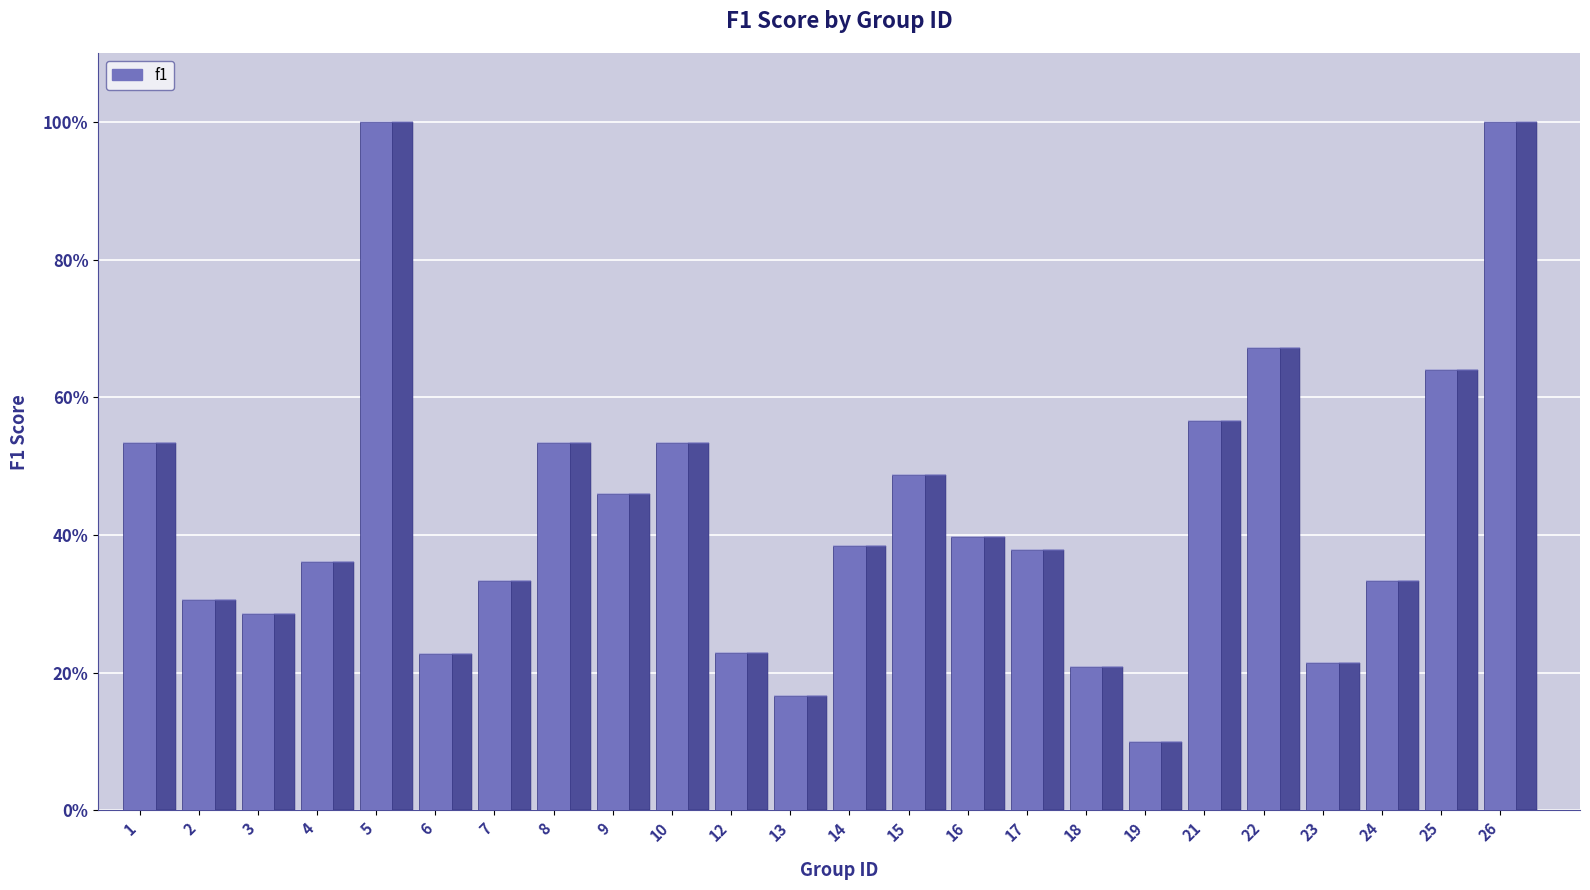

True or false: the data shows 0.2 at 18.

True